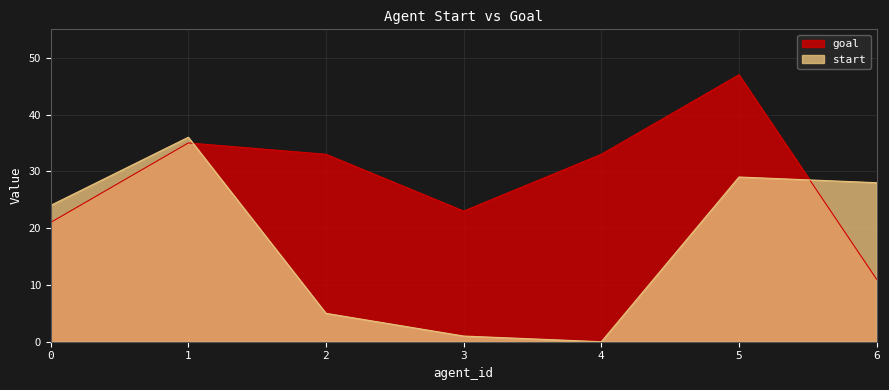

Where is the first local maximum for start?

1